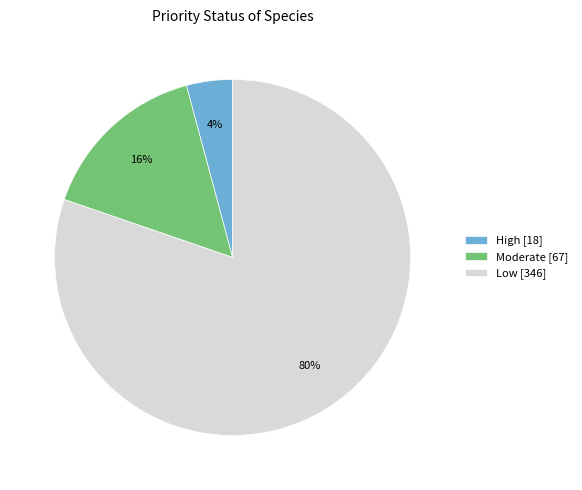

To the nearest percent, what percentage of the pie is High?

4%